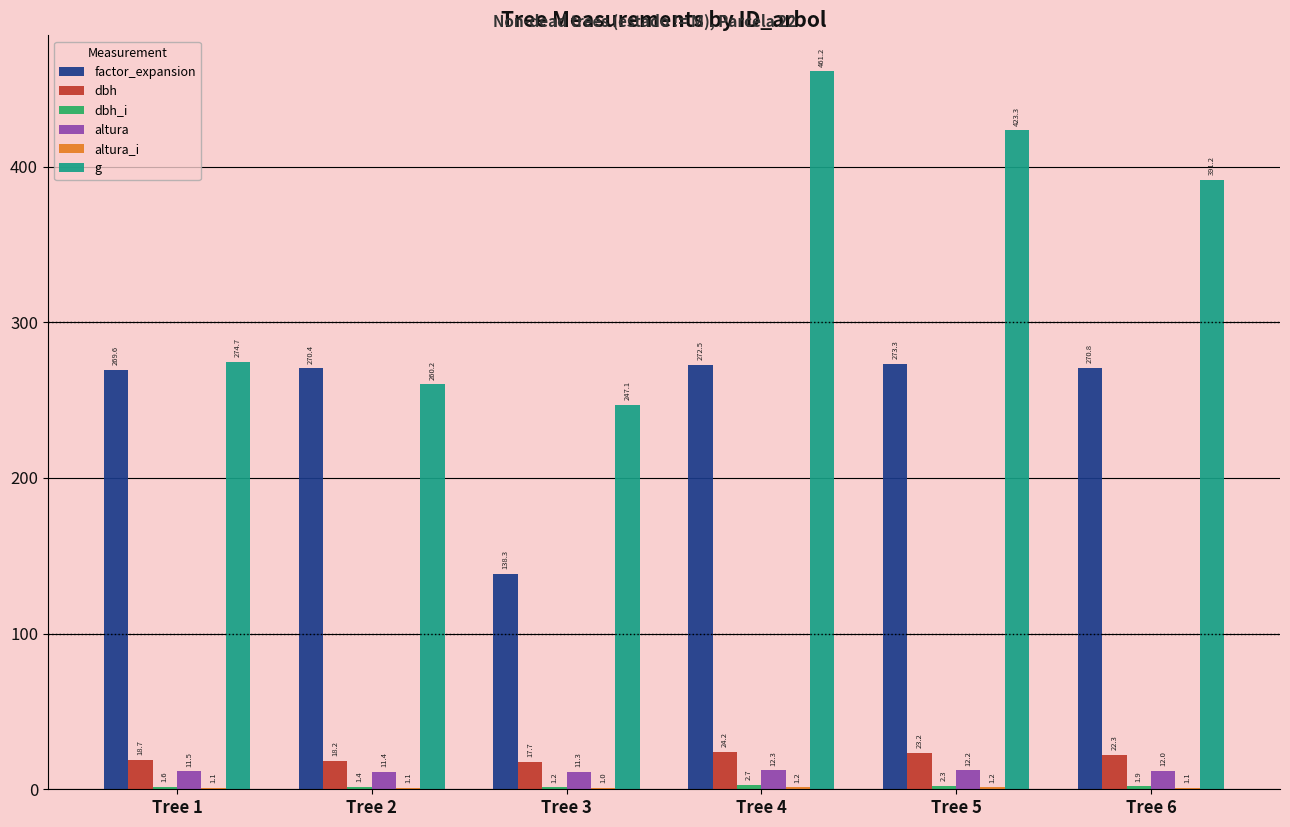

The value of altura at Tree 1 is 11.5. True or false?

True